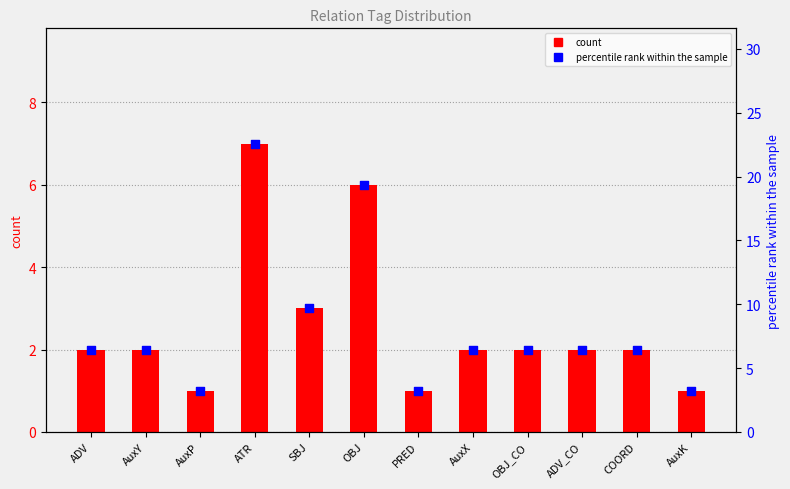

What are all the series names shown in the legend?

count, percentile rank within the sample